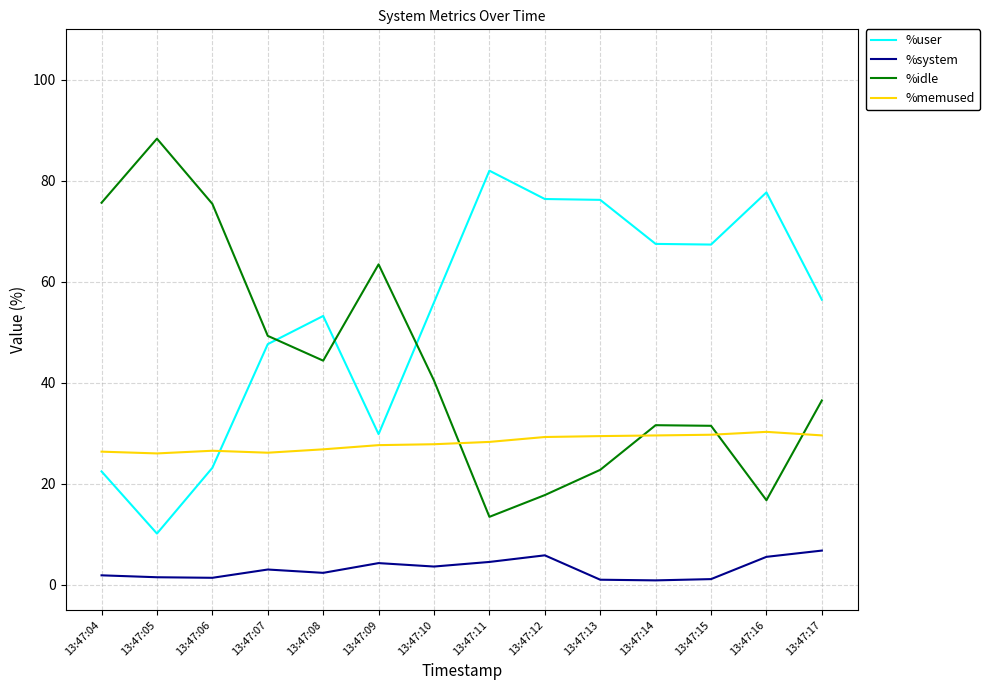

What is the lowest value of the %idle series?

13.5